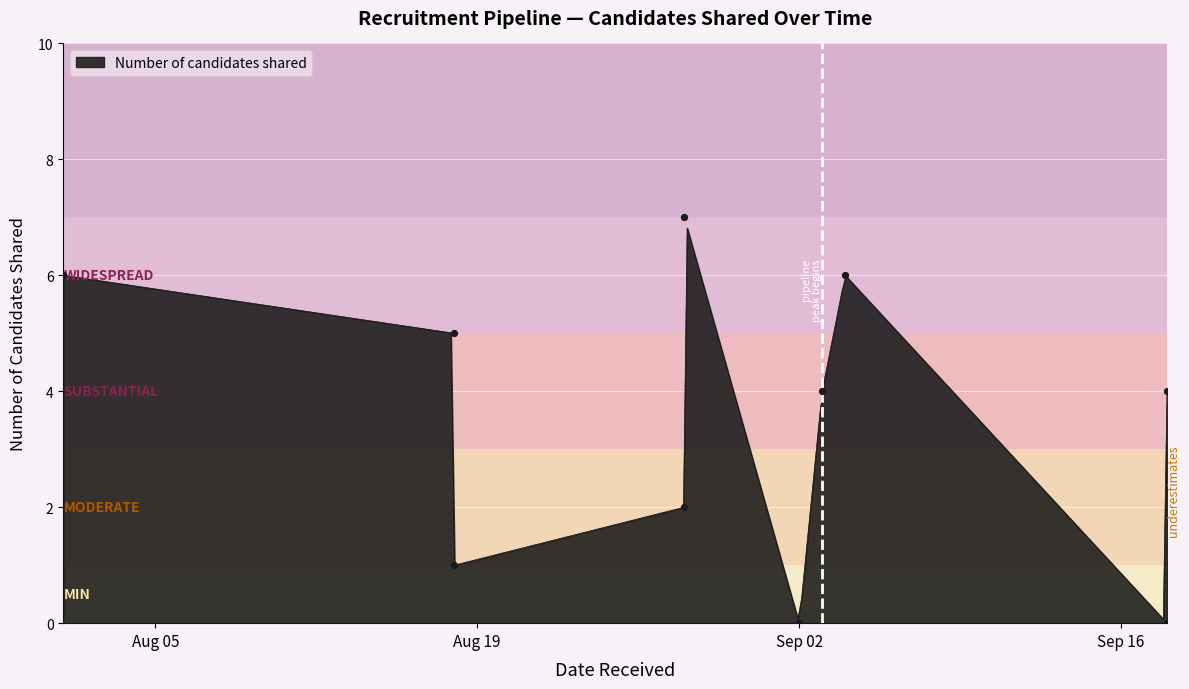

Between 2025-08-18 and 2025-09-02, which is larger?

2025-08-18